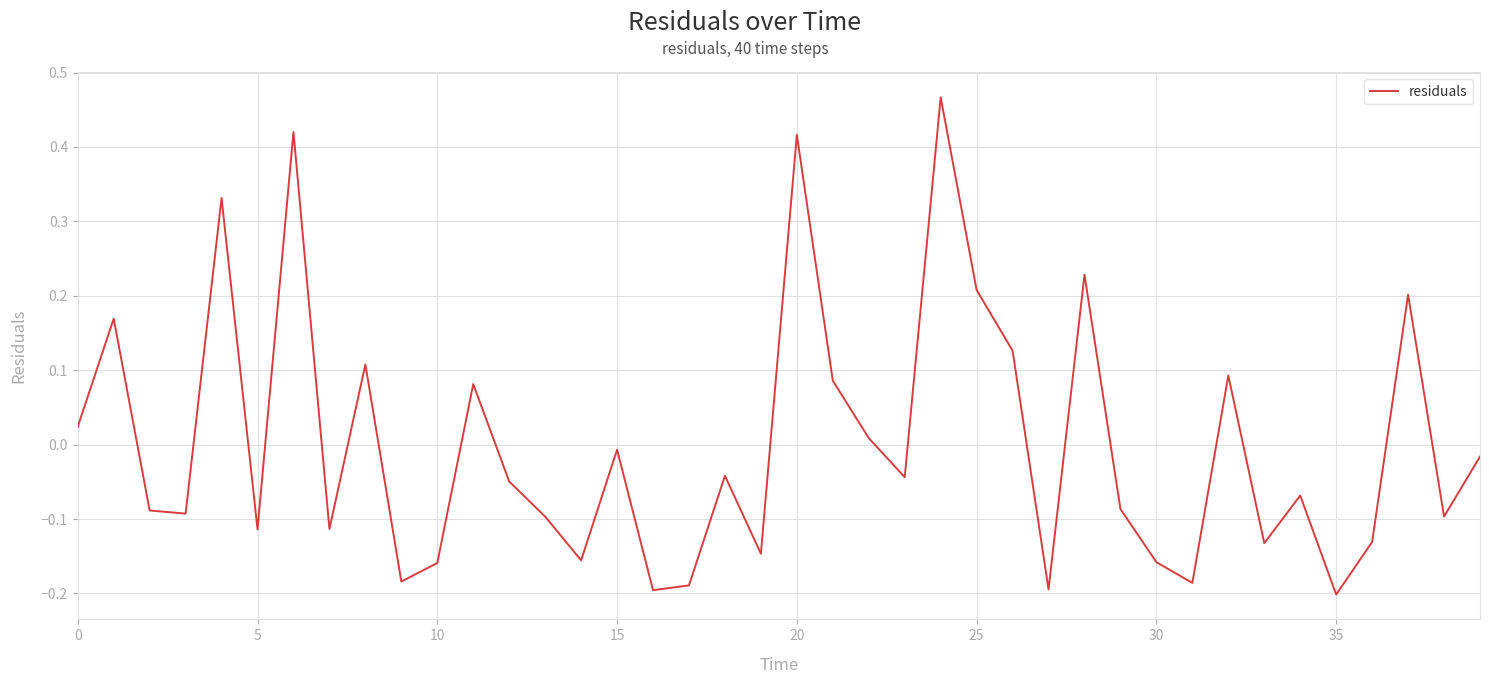

What is the difference between the maximum and minimum values?

0.7